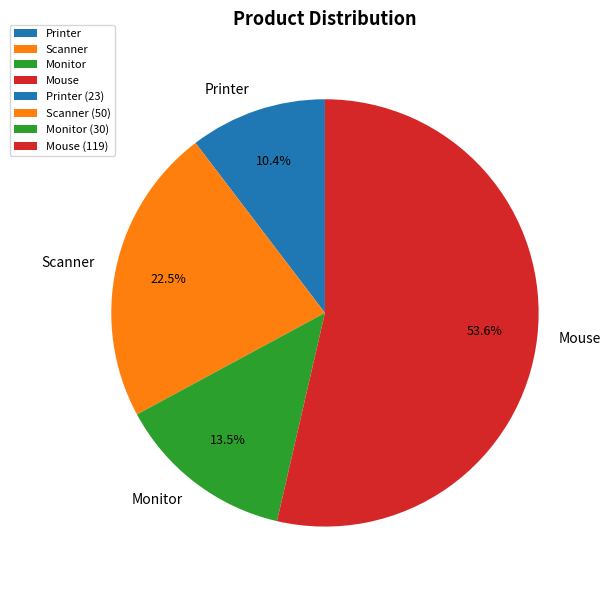

Which slice is the smallest?

Printer